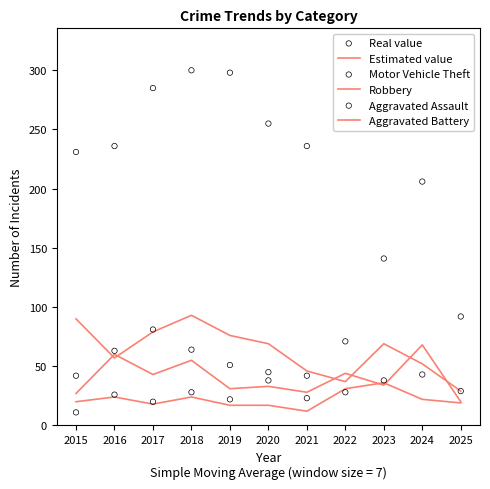

What is the total value across all series at 2024?

702